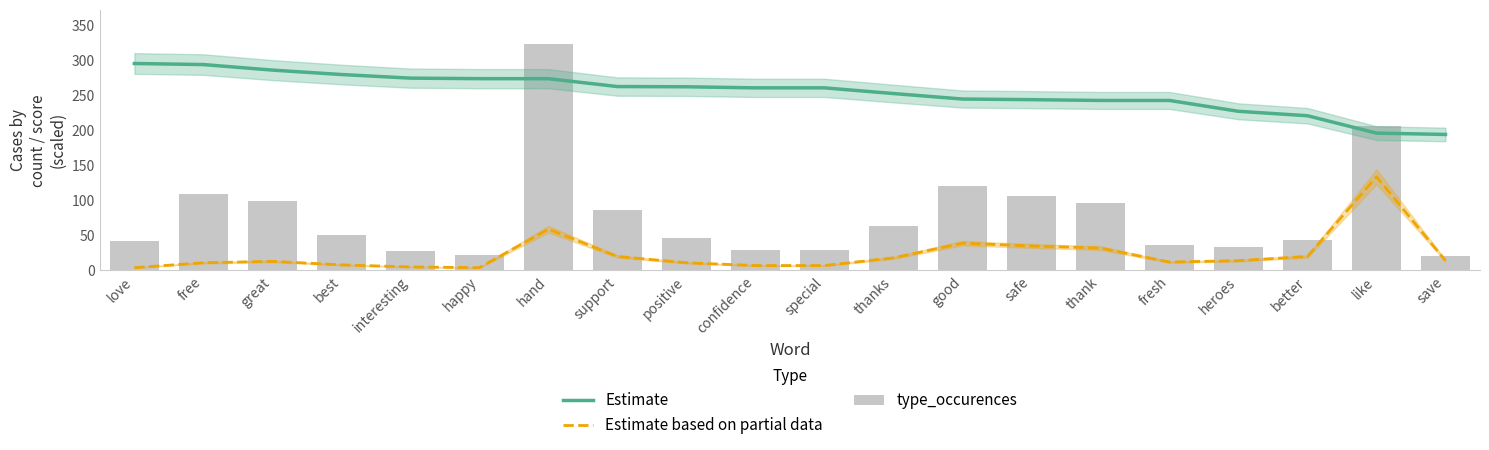

Reading right to left, what are all the values shown in this chart?

Estimate: save=194.4	like=196.3	better=221.1	heroes=227.5	fresh=243.0	thank=243.0	safe=244.1	good=245.0	thanks=252.9	special=261.0	confidence=261.0	positive=262.6	support=262.9	hand=274.1	happy=274.2	interesting=274.9	best=280.1	great=286.4	free=294.3	love=295.8
Estimate based on partial data: save=14.0	like=134.0	better=20.0	heroes=14.0	fresh=12.0	thank=32.0	safe=35.0	good=39.0	thanks=18.0	special=7.0	confidence=7.0	positive=11.0	support=20.0	hand=59.0	happy=4.0	interesting=5.0	best=8.0	great=13.0	free=11.0	love=4.0
type_occurences: save=21.0	like=206.0	better=43.0	heroes=33.0	fresh=36.0	thank=96.0	safe=107.0	good=121.0	thanks=64.0	special=29.0	confidence=29.0	positive=47.0	support=86.0	hand=324.0	happy=22.0	interesting=28.0	best=51.0	great=99.0	free=109.0	love=42.0